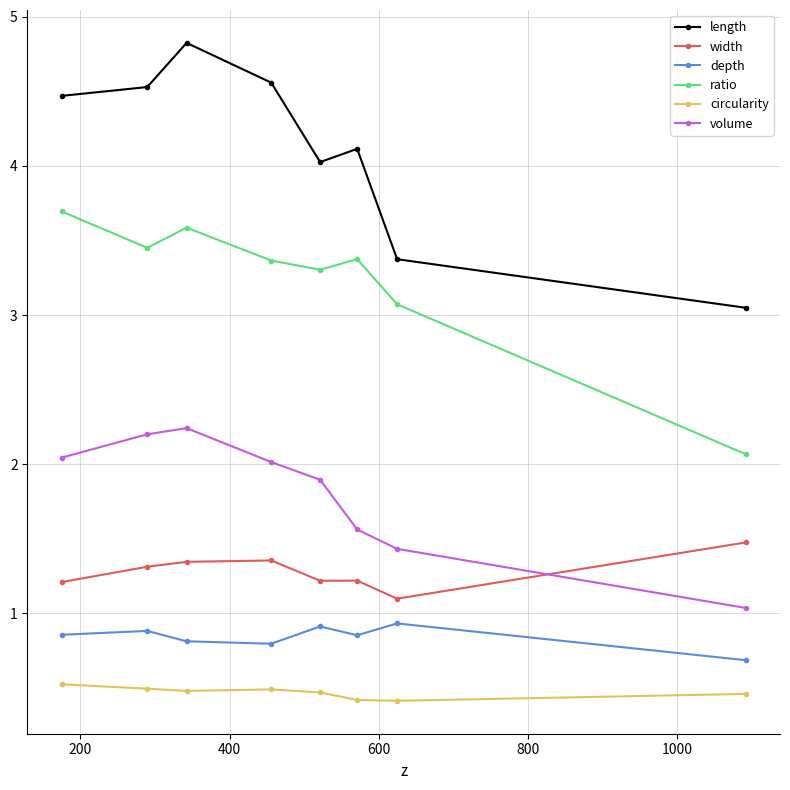

What is the sum of all ratio values?

25.9